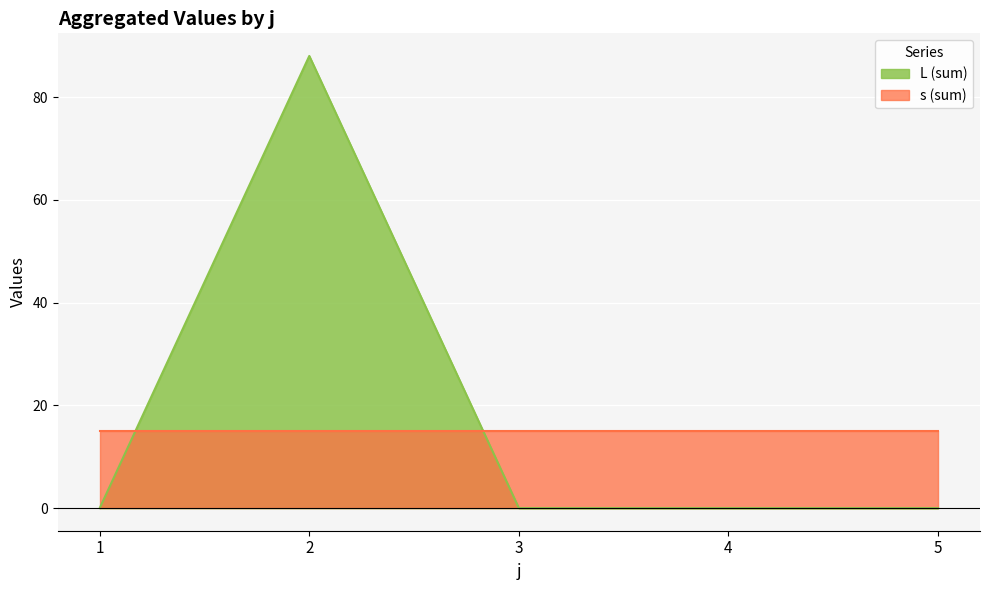

List the labels in order of value, largest first.

2, 1, 3, 4, 5